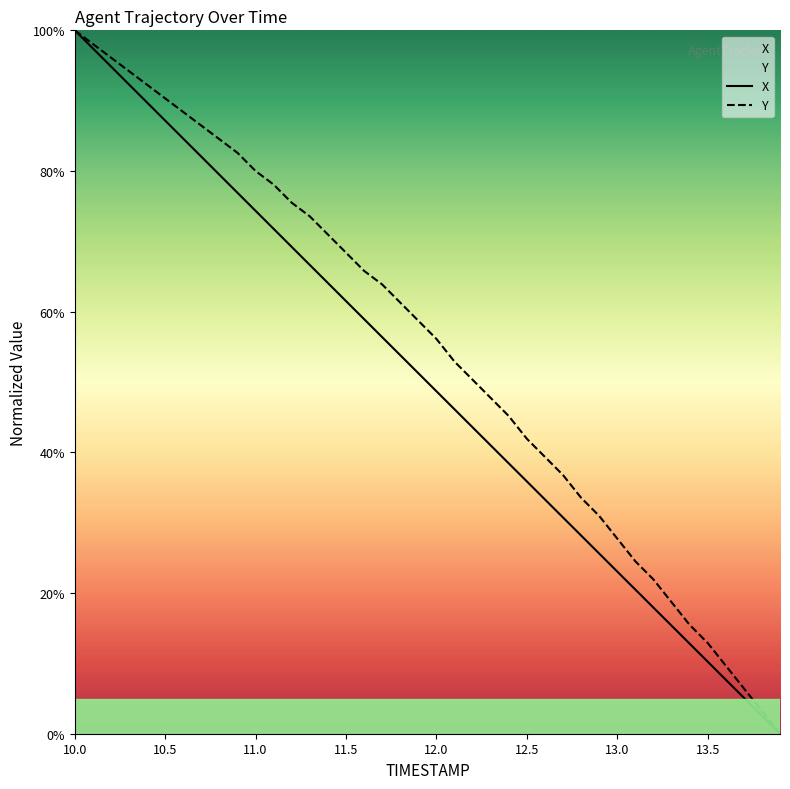

True or false: X and Y intersect in this chart.

False